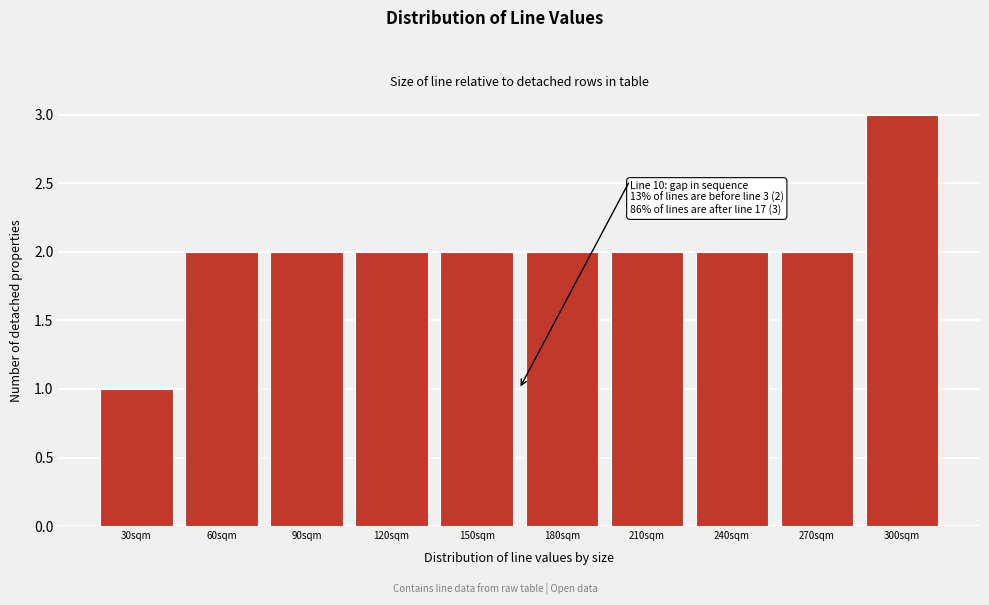

Reading left to right, list all the values displayed in this chart.

1	2	2	2	2	2	2	2	2	3